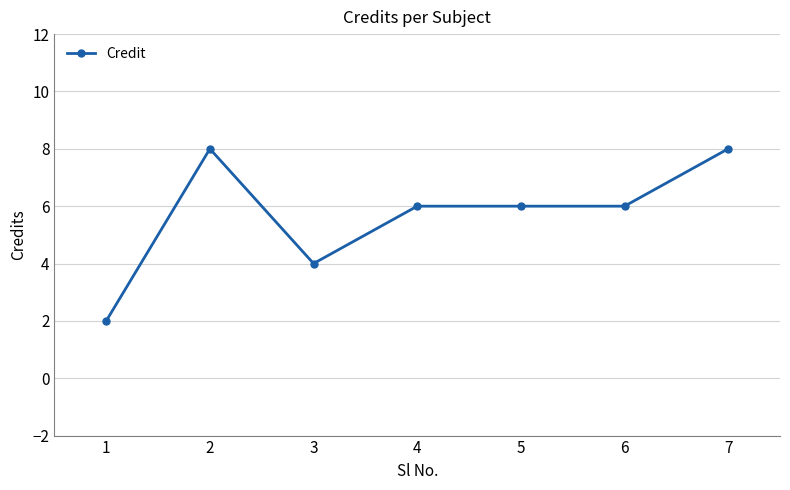

Where is the first local minimum?

3